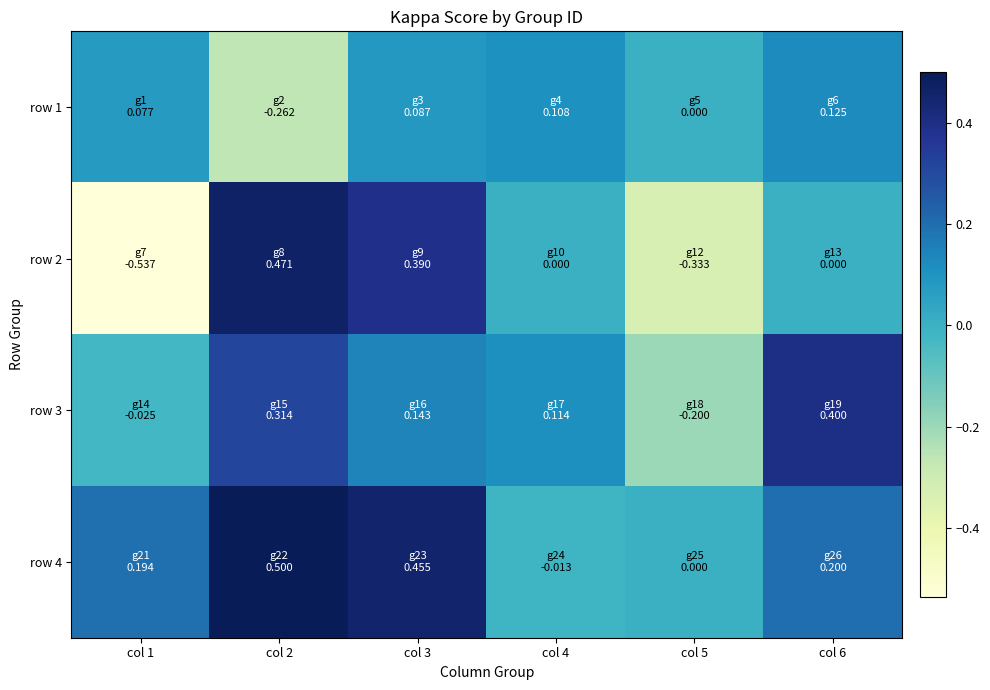

Which has a higher value, col 6 or col 4?

col 6